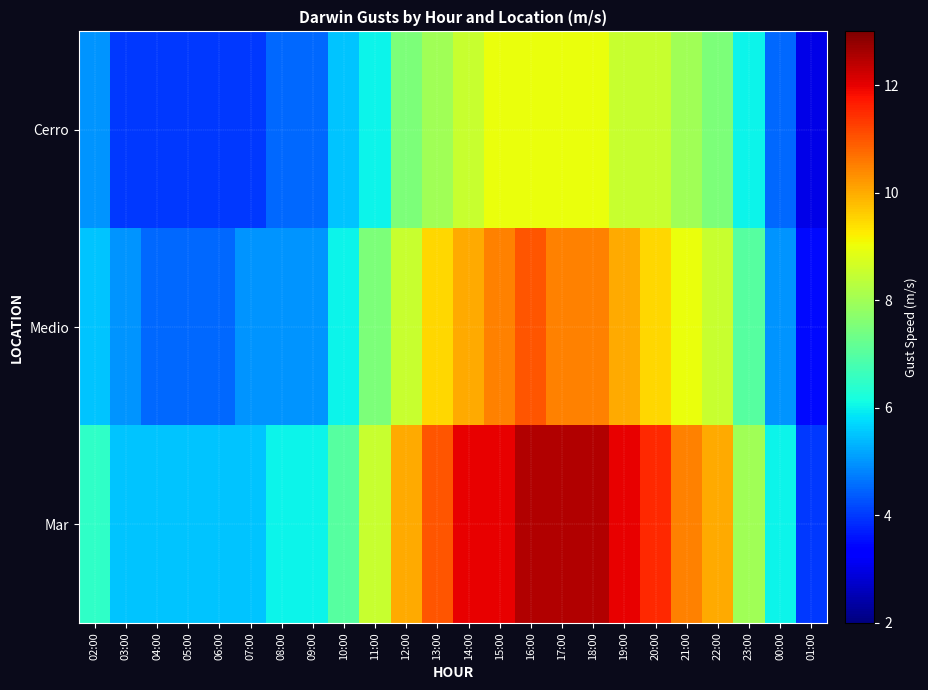

Reading right to left, list all the values displayed in this chart.

Cerro: 01:00=3.0	00:00=4.5	23:00=6.0	22:00=7.5	21:00=8.0	20:00=8.5	19:00=8.5	18:00=9.0	17:00=9.0	16:00=9.0	15:00=9.0	14:00=8.5	13:00=8.0	12:00=7.5	11:00=6.0	10:00=5.5	09:00=4.5	08:00=4.5	07:00=4.0	06:00=4.0	05:00=4.0	04:00=4.0	03:00=4.0	02:00=5.0
Medio: 01:00=3.5	00:00=5.0	23:00=7.0	22:00=8.5	21:00=9.0	20:00=9.5	19:00=10.0	18:00=10.5	17:00=10.5	16:00=11.0	15:00=10.5	14:00=10.0	13:00=9.5	12:00=8.5	11:00=7.5	10:00=6.0	09:00=5.0	08:00=5.0	07:00=5.0	06:00=4.5	05:00=4.5	04:00=4.5	03:00=5.0	02:00=5.5
Mar: 01:00=4.0	00:00=6.0	23:00=8.0	22:00=10.0	21:00=10.5	20:00=11.5	19:00=12.0	18:00=12.5	17:00=12.5	16:00=12.5	15:00=12.0	14:00=12.0	13:00=11.0	12:00=10.0	11:00=8.5	10:00=7.0	09:00=6.0	08:00=6.0	07:00=5.5	06:00=5.5	05:00=5.5	04:00=5.5	03:00=5.5	02:00=6.5